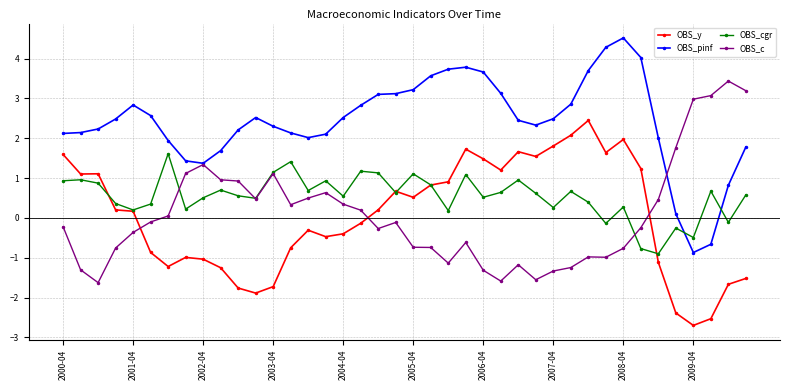

True or false: OBS_cgr has more than 1 interior local peaks.

True